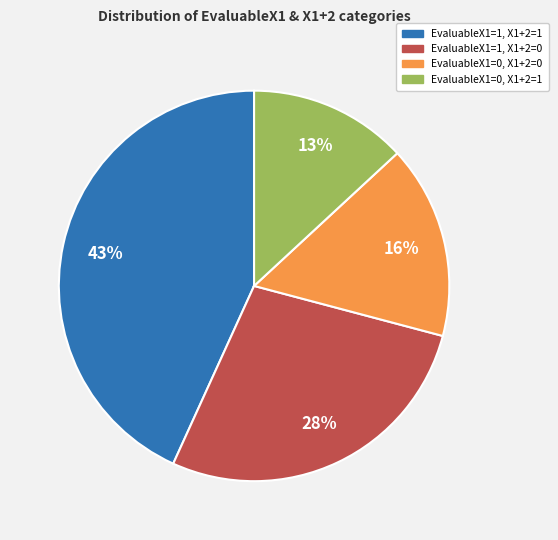

Is there any slice that represents more than half of the pie?

No